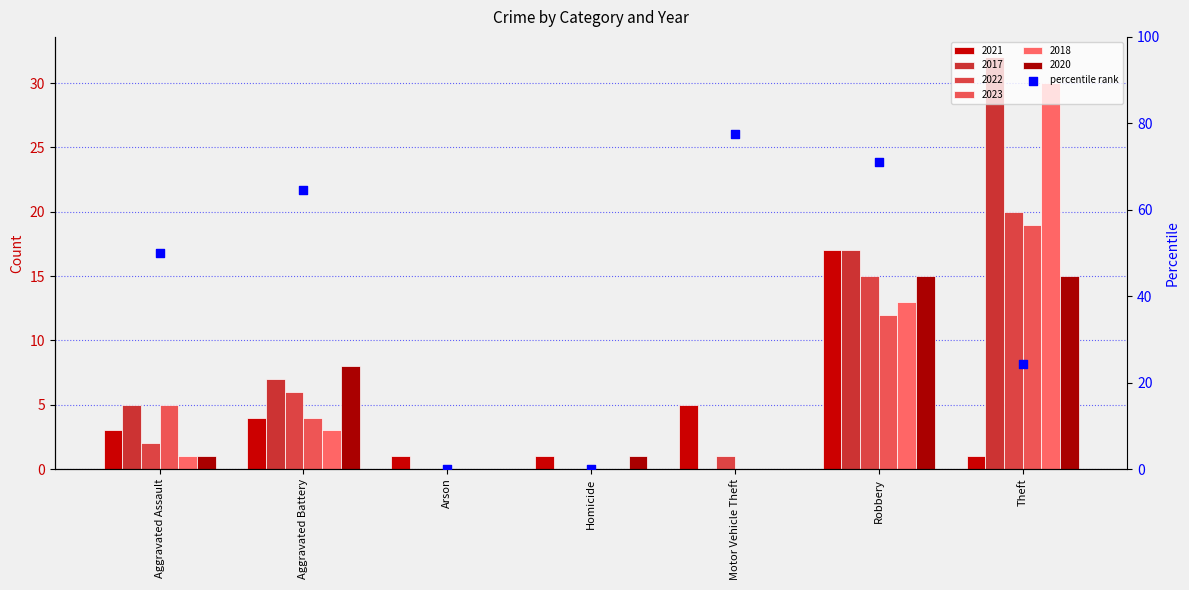

What is the change in value from Aggravated Assault to Homicide?

-50.0